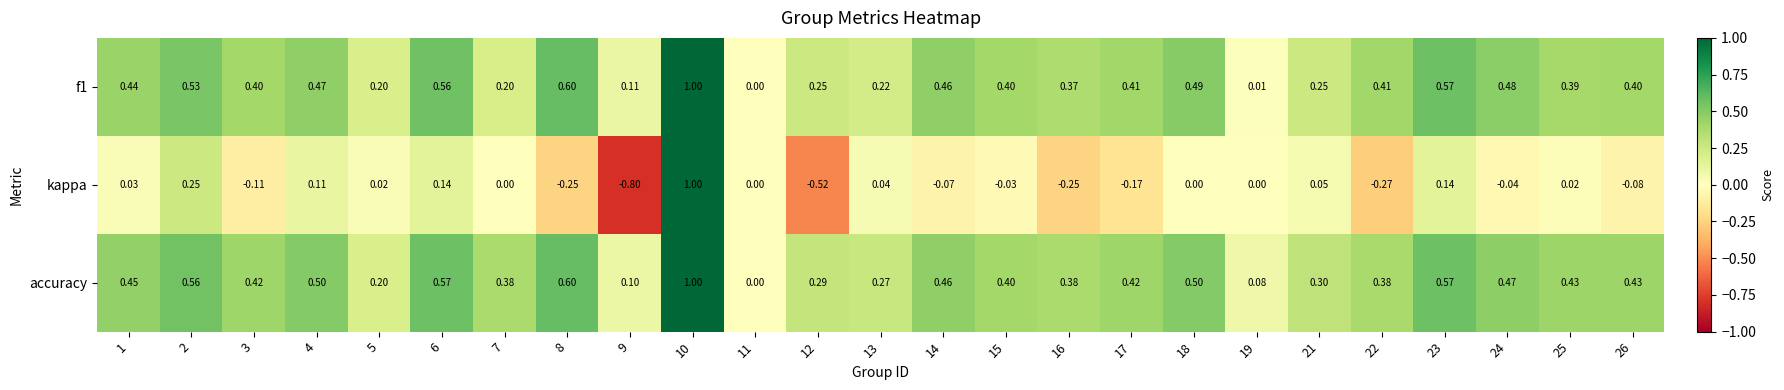

At 12, list the series in order from largest to smallest.

accuracy, f1, kappa